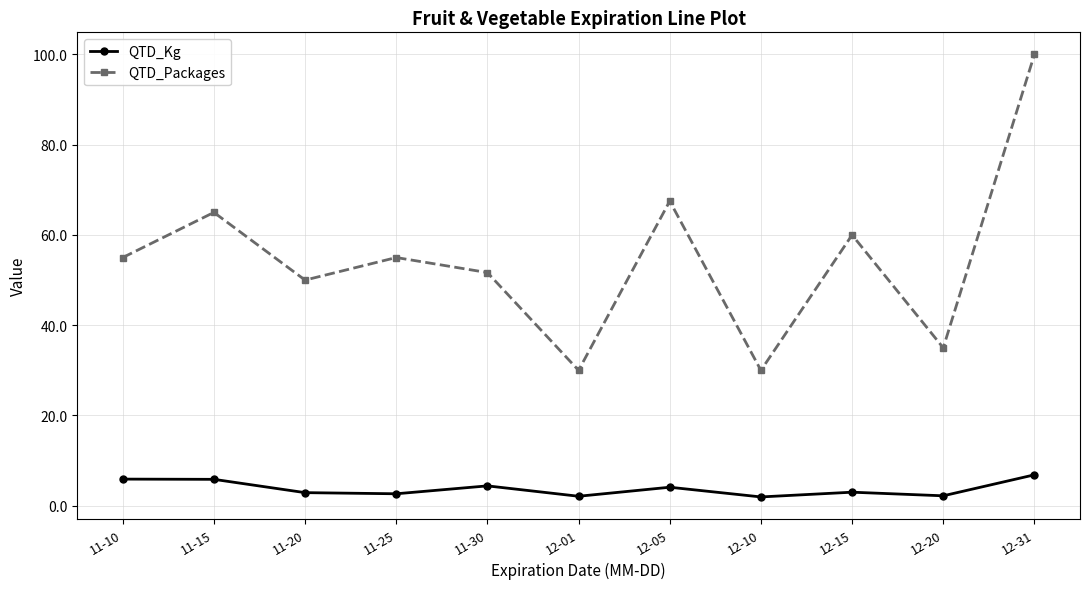

In QTD_Packages, how many points are higher than both neighbors (excluding endpoints)?

4